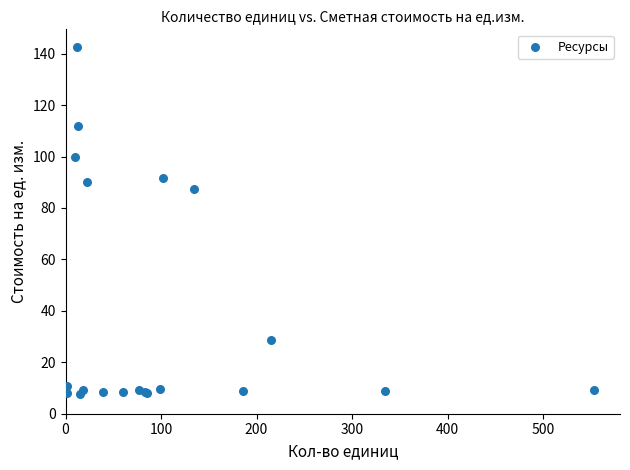

What Y value in the scatter plot is closest to 75?

87.5